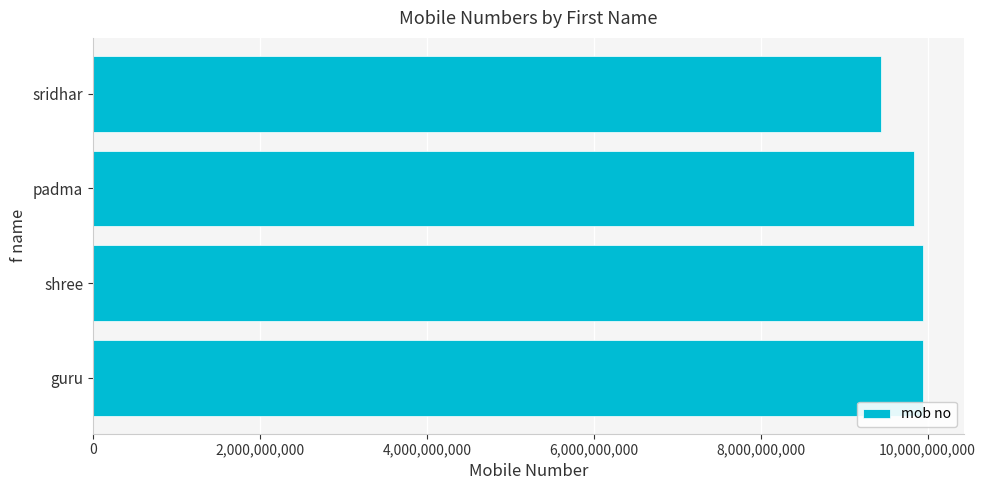

What is the minimum value shown in the chart?

9444346591